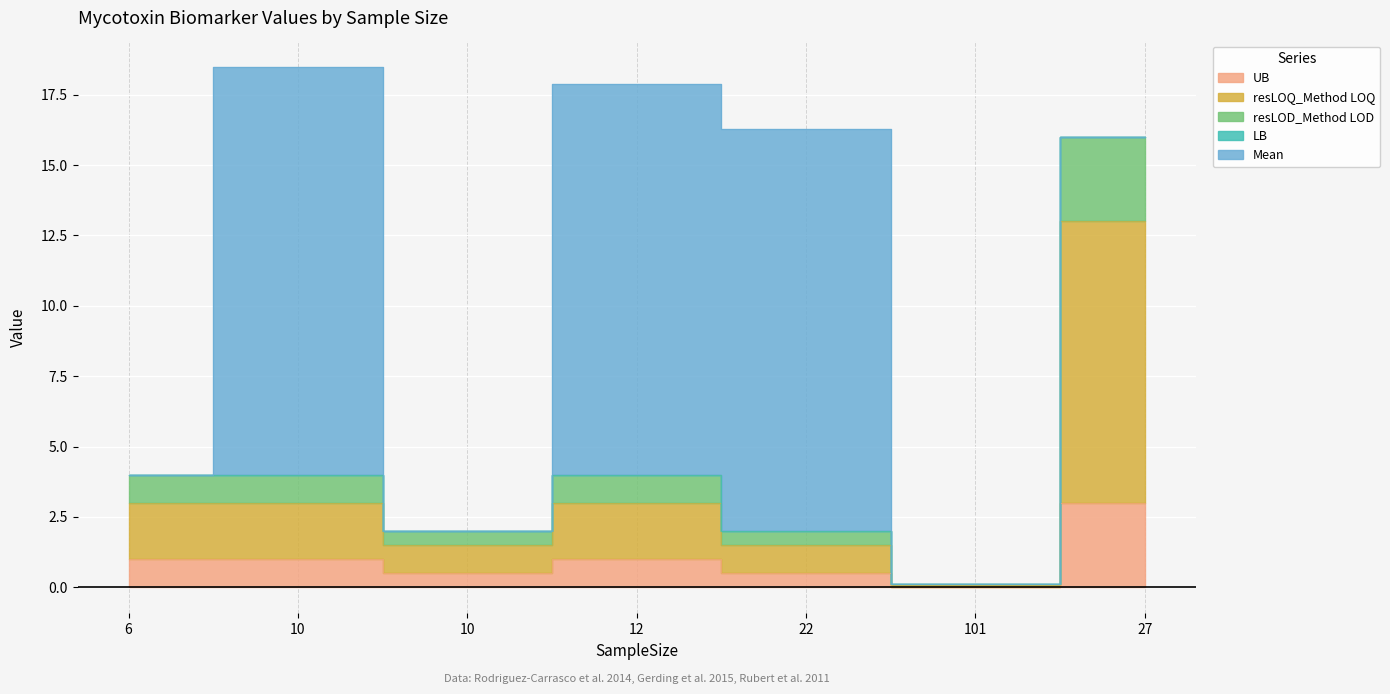

In UB, how many points are lower than both neighbors (excluding endpoints)?

2